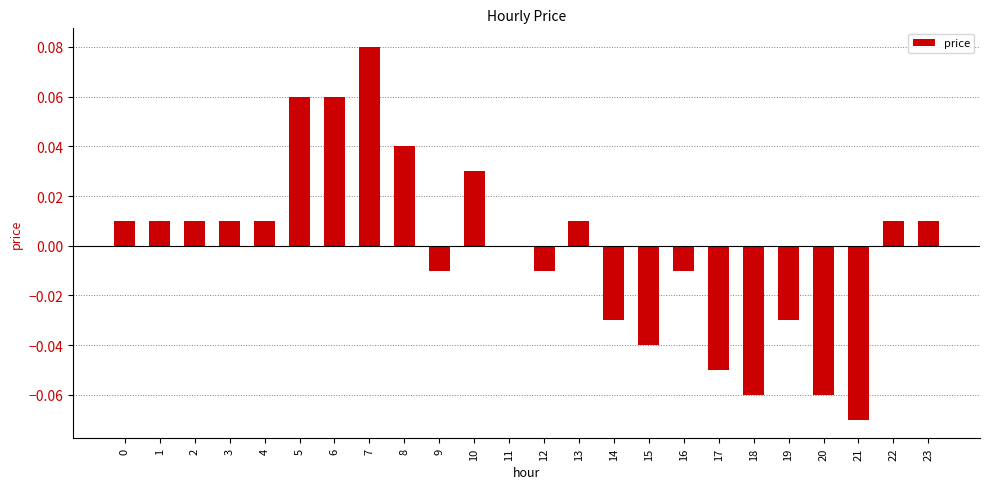

Between 12 and 15, which is larger?

12